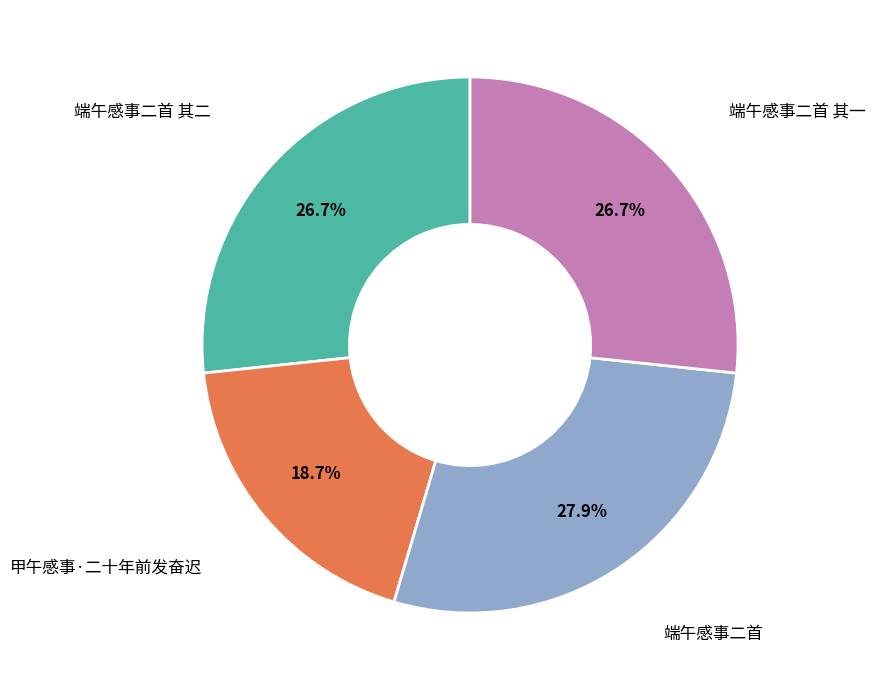

Does any single category account for the majority?

No